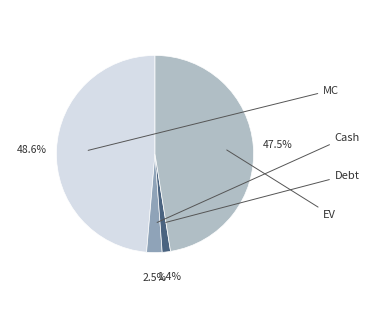

What percentage is NOT represented by Cash?

97.5%